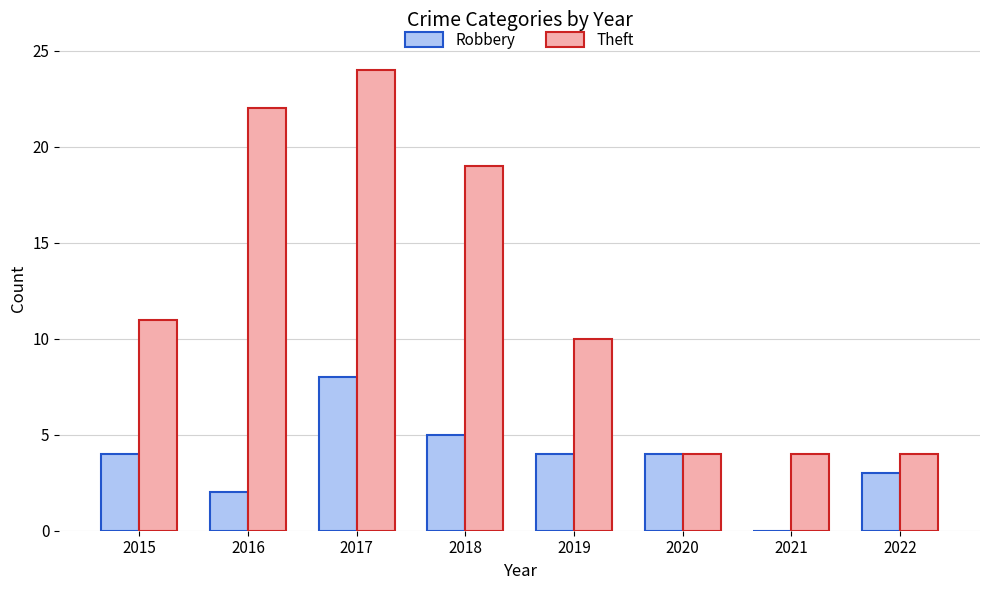

What is the sum of all Theft values?

98